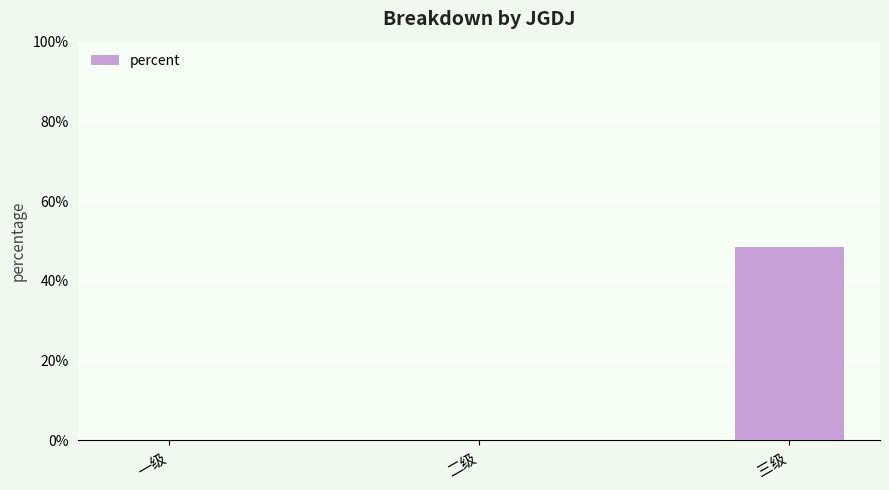

What is the greatest value displayed?

0.5